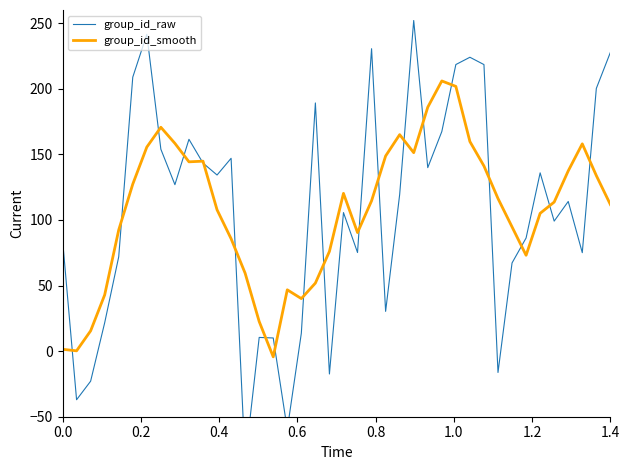

How many values in the group_id_raw series exceed 119?

20